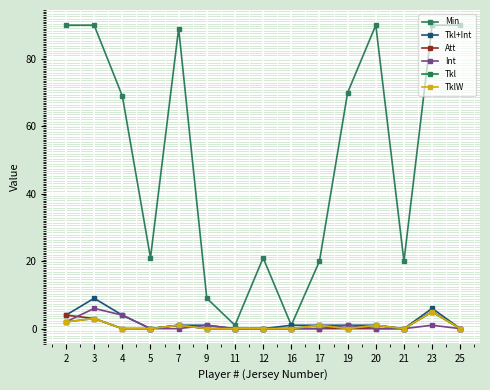

True or false: Att has a value of 0 at 21.

True